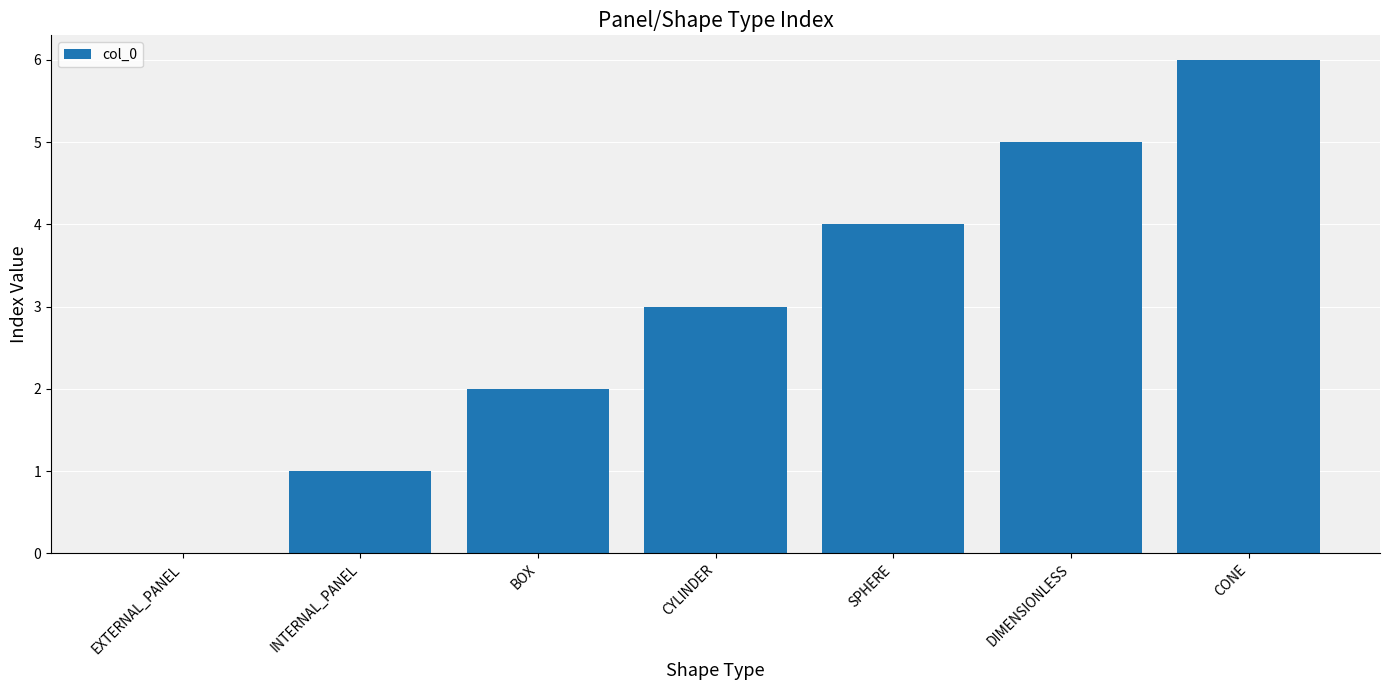

Between SPHERE and DIMENSIONLESS, which is larger?

DIMENSIONLESS